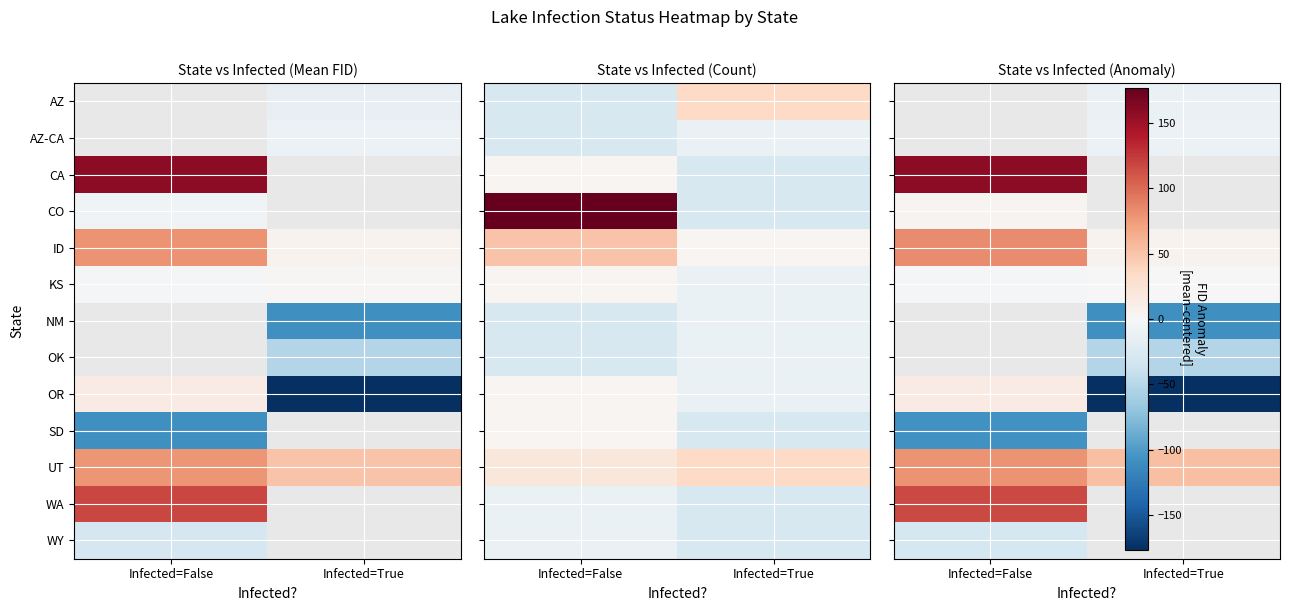

Which series has the largest range (max minus min)?

OR